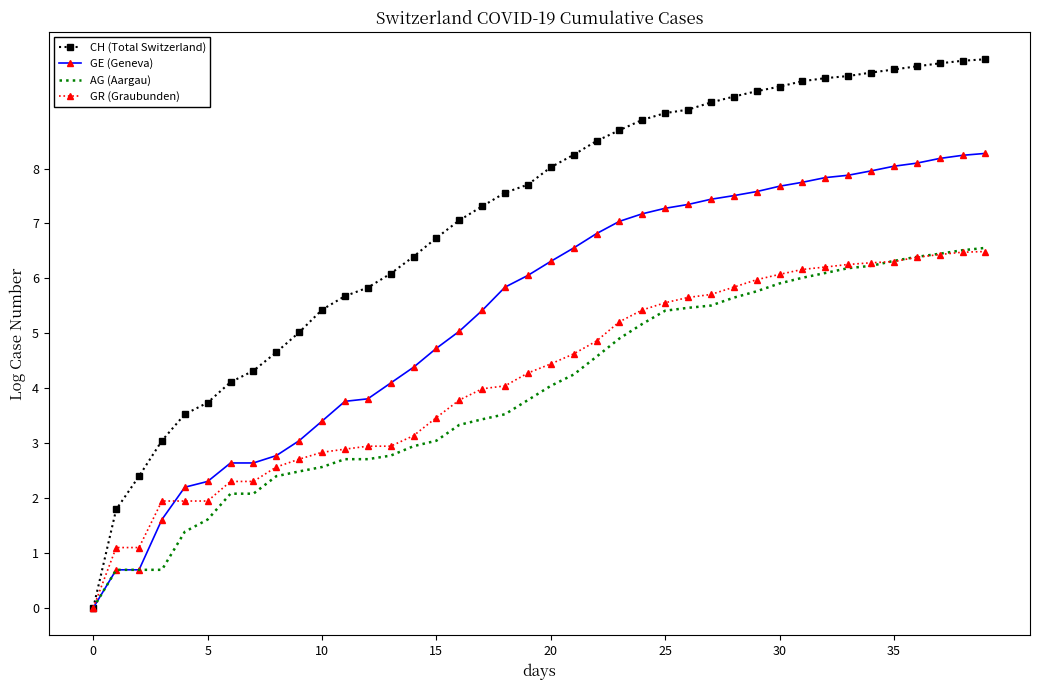

Which series has the widest spread of values?

CH (Total Switzerland)